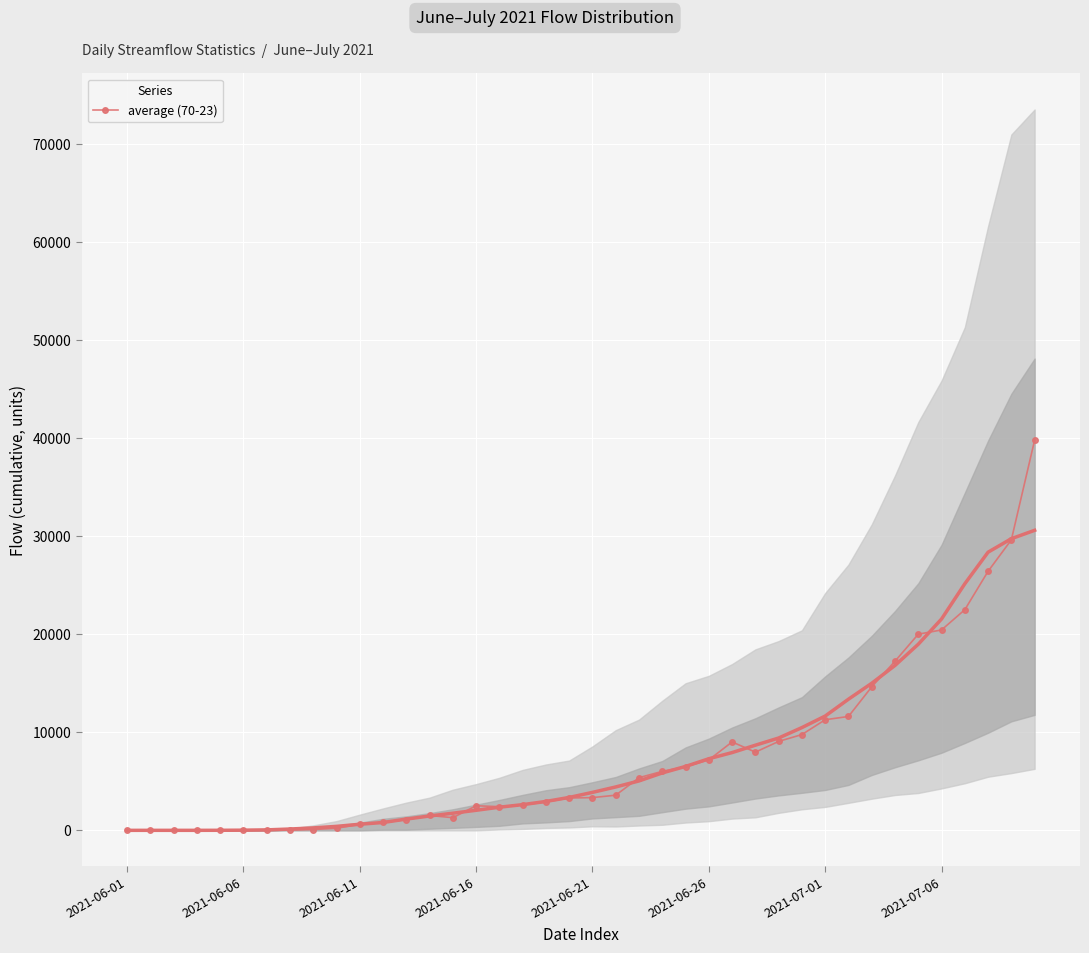

What is the maximum value for average (70-23)?

39816.3